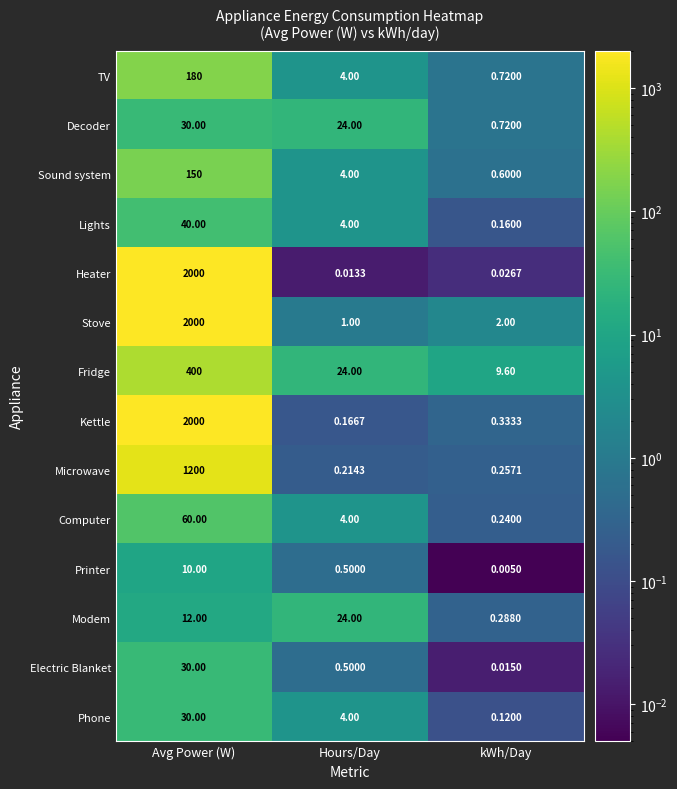

At how many categories does at least one series exceed 415?

1